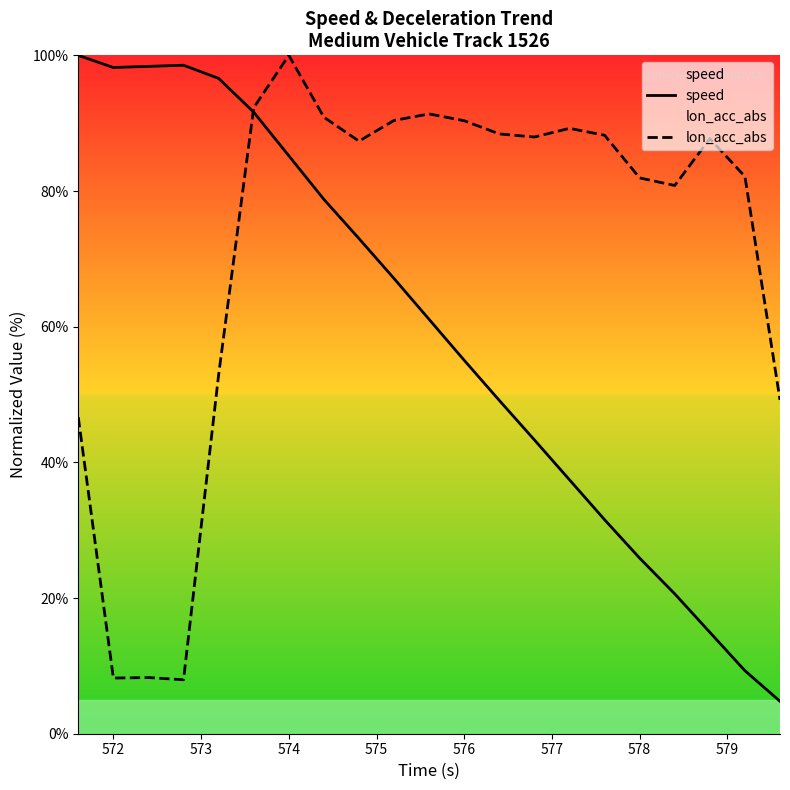

List the series in order of their overall mean, highest first.

lon_acc_abs, speed